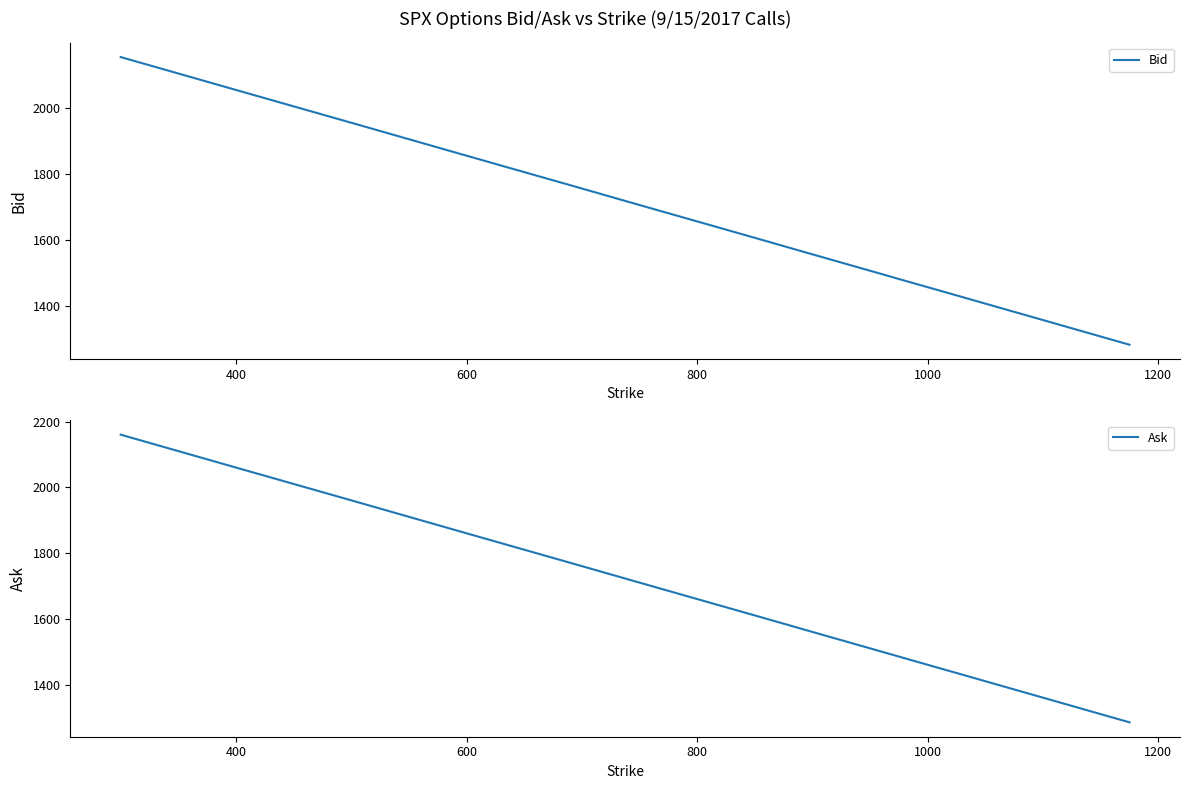

Is the value of Bid at 11 greater than the value of Ask at 12?

Yes